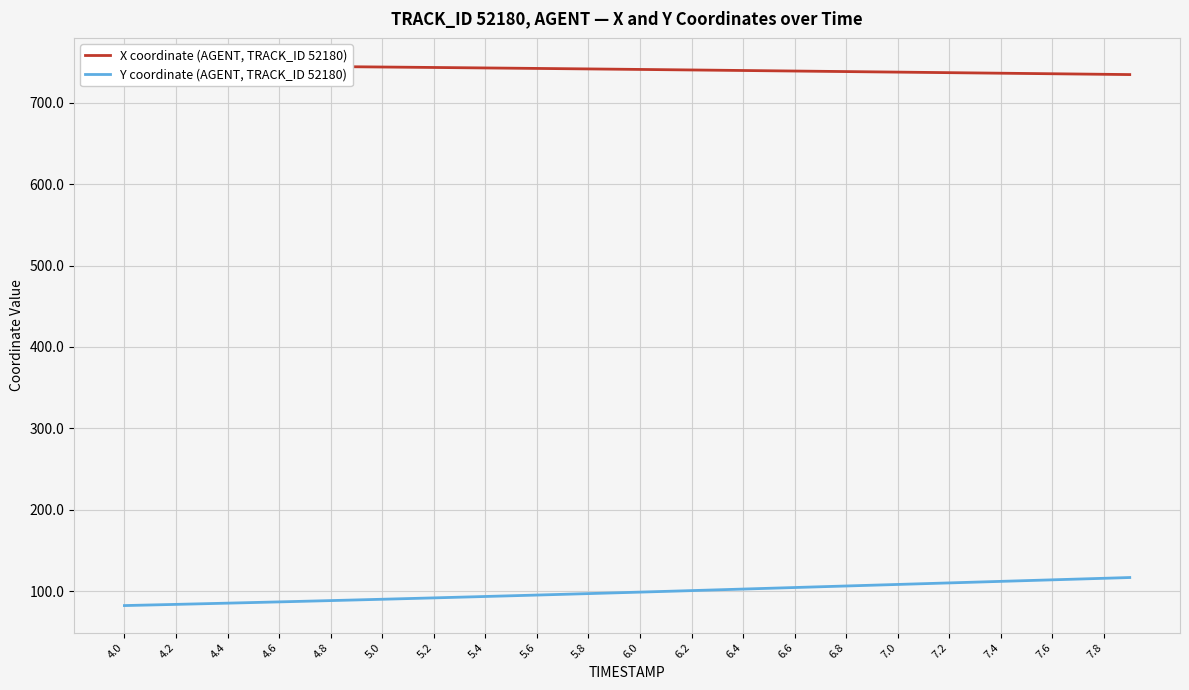

At which label does X coordinate (AGENT, TRACK_ID 52180) first exceed 741?

4.0